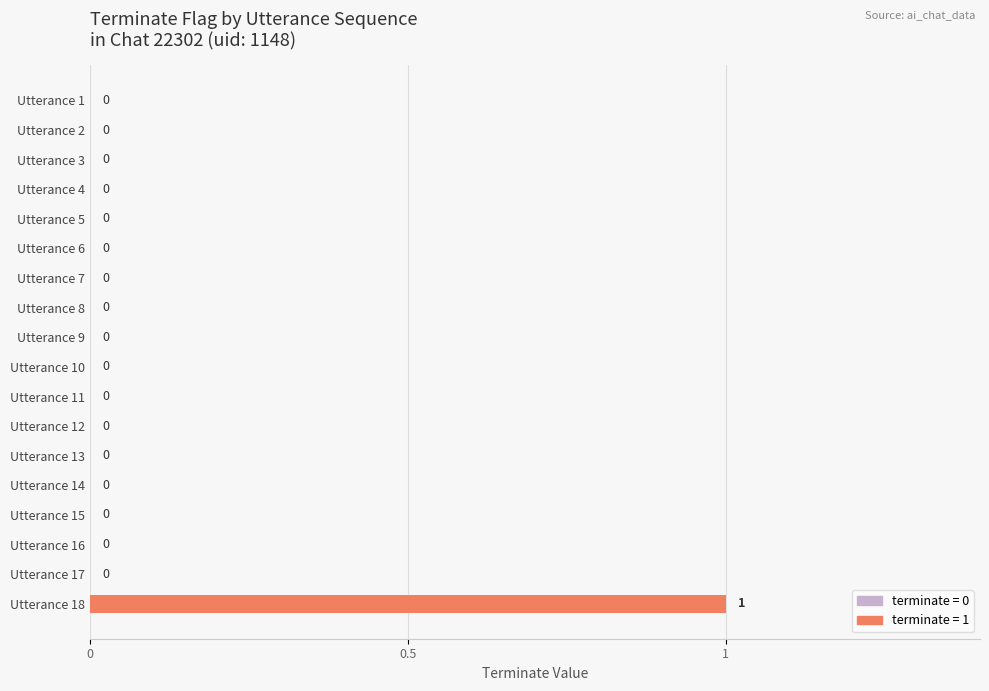

How many positive values are there?

1